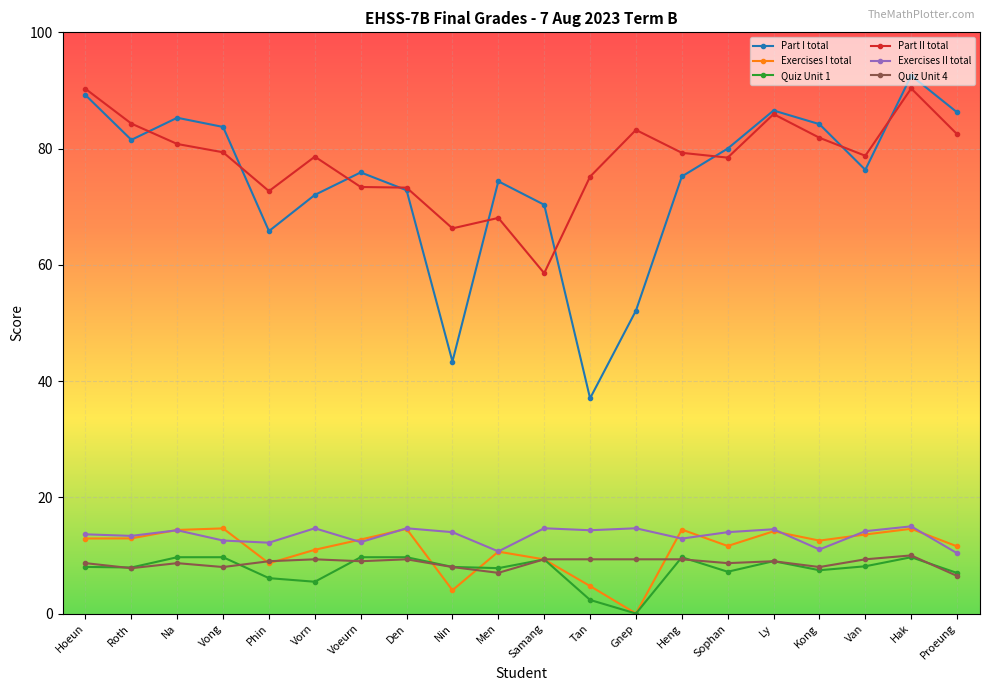

Which series has the largest range (max minus min)?

Part I total